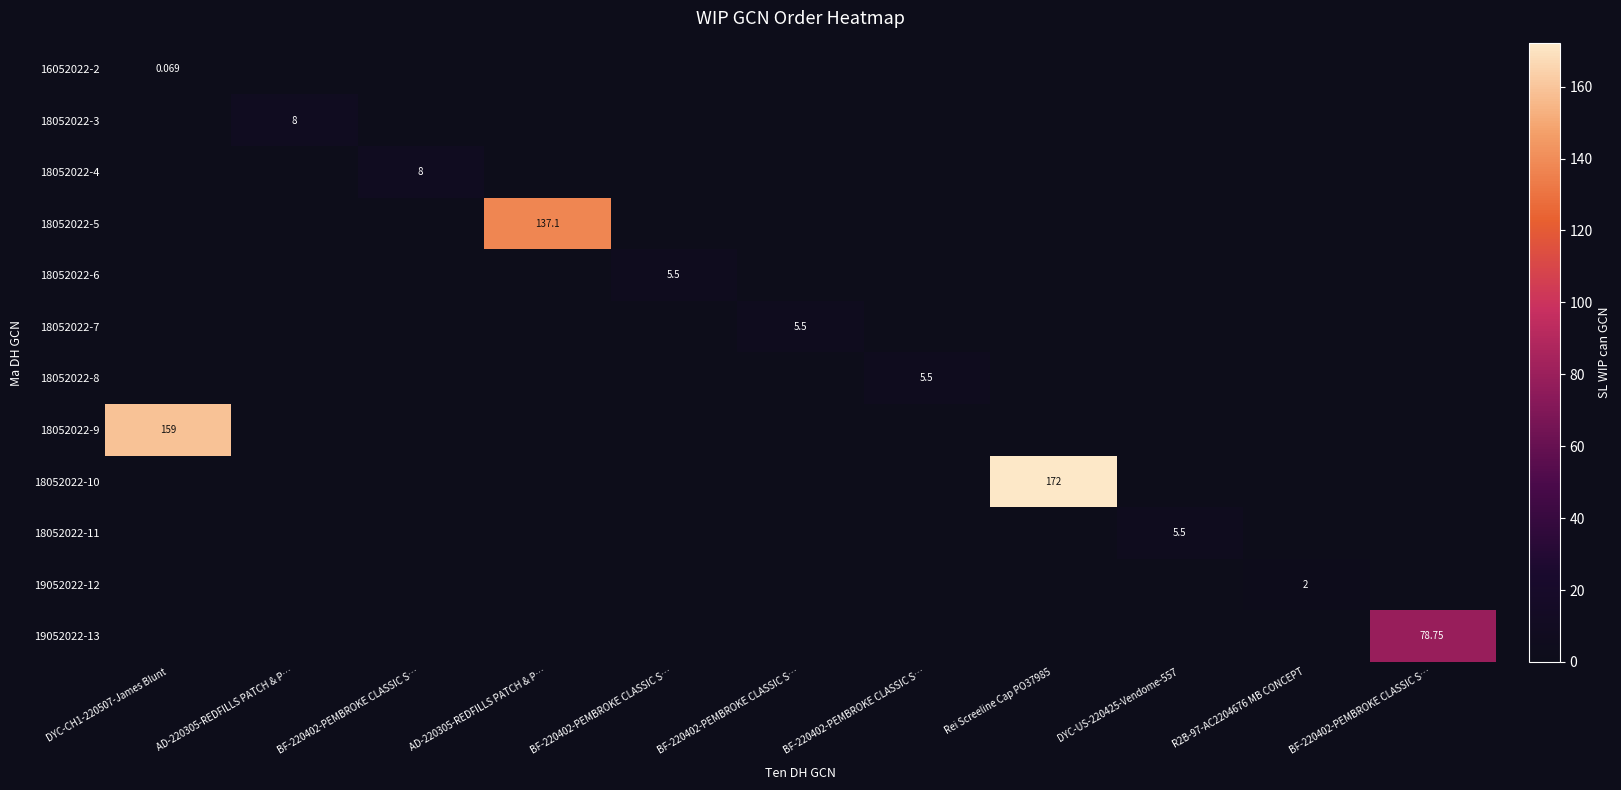

What is the spread (max minus min) of values at Rei Screeline Cap PO37985?

172.0